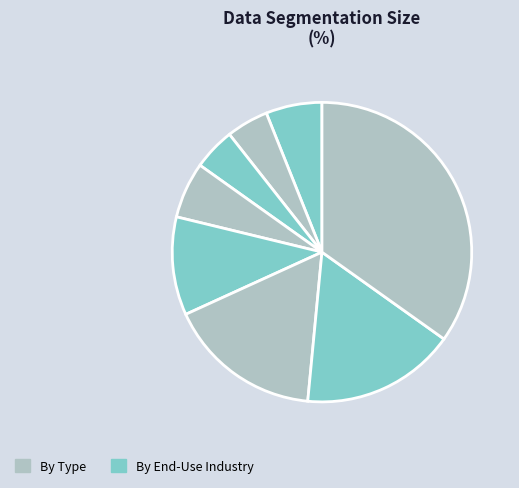

Rank the categories by value from highest to lowest.

i11, i9, i10, i8, i4, i7, i5, i6